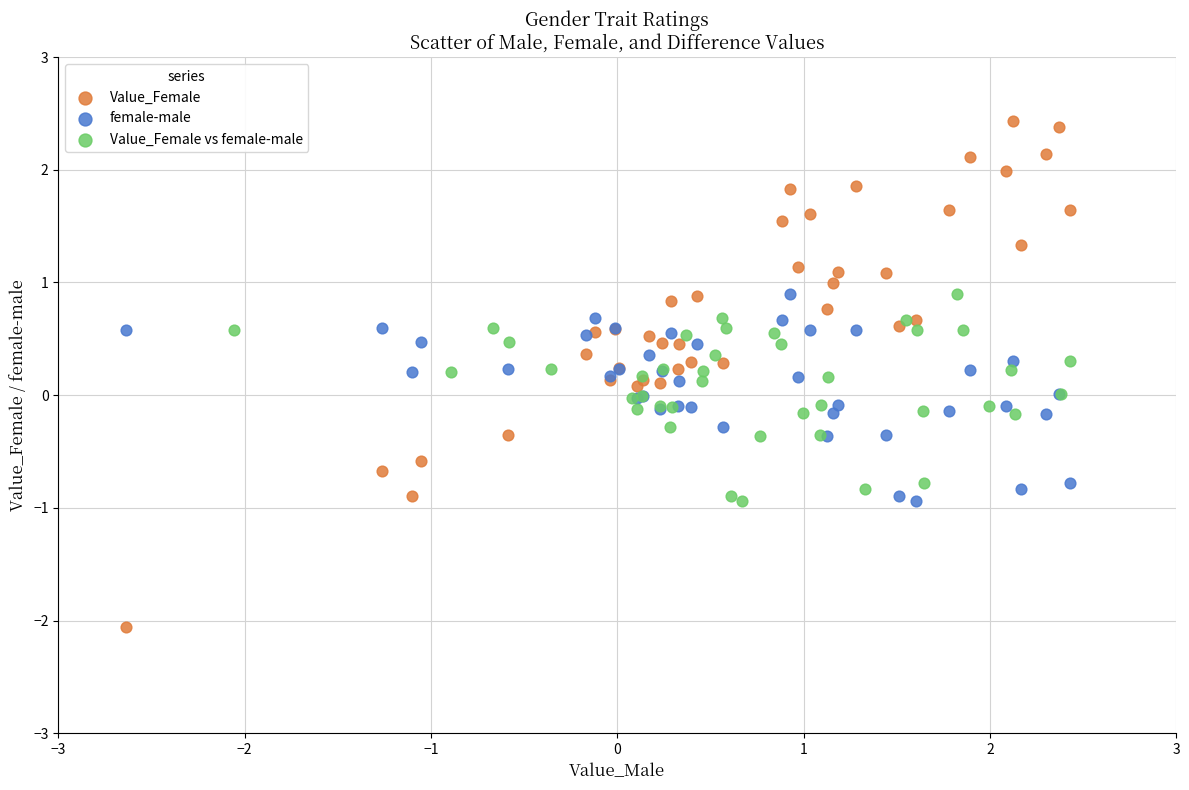

Which series has the widest spread of Y values?

Value_Female